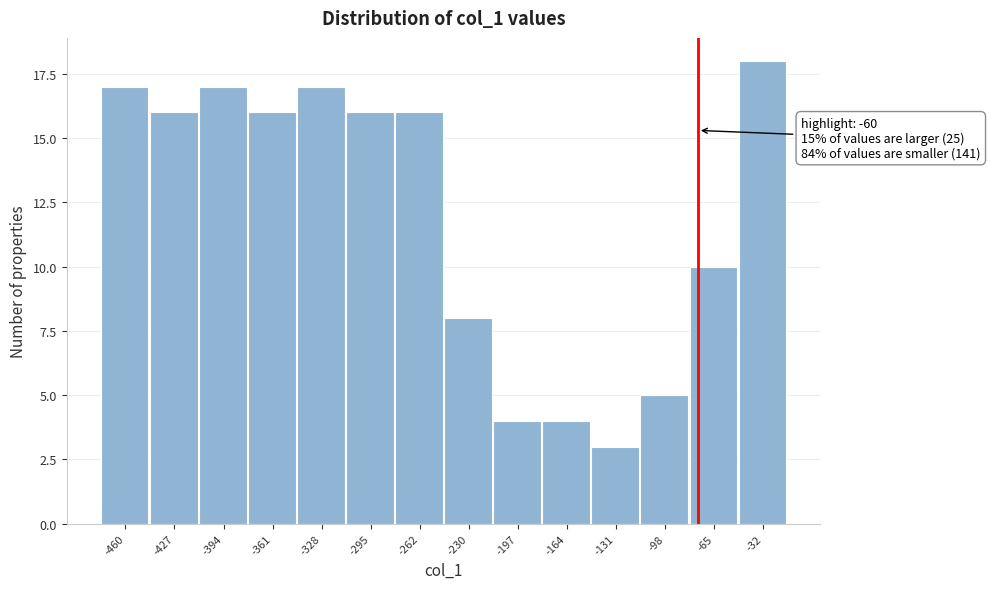

Reading left to right, transcribe all the data shown in this chart.

17	16	17	16	17	16	16	8	4	4	3	5	10	18